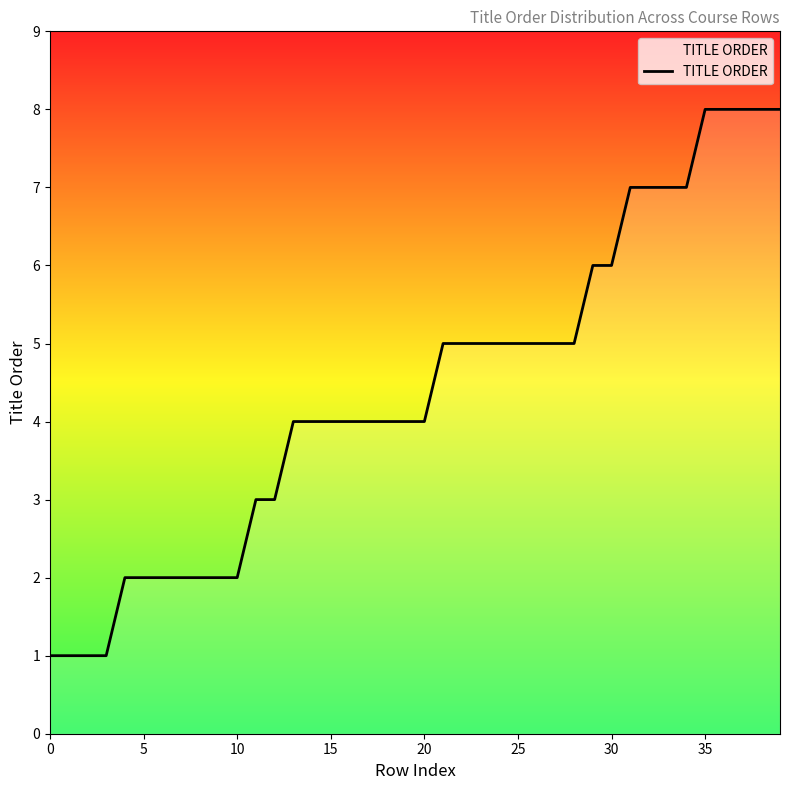

What is the difference between the maximum and minimum values?

7